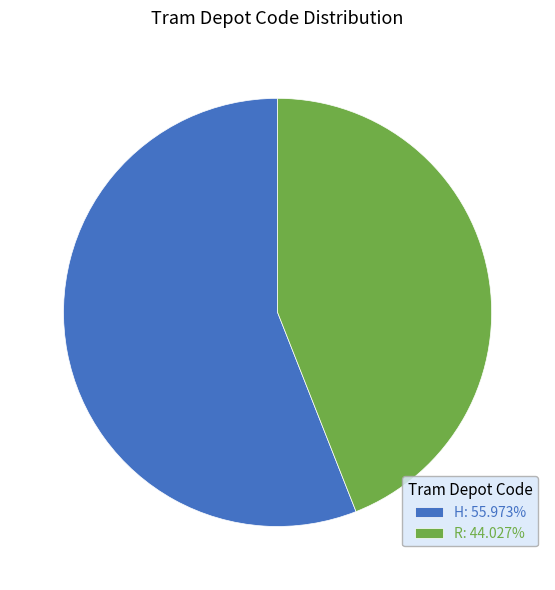

Which slice is the largest?

H